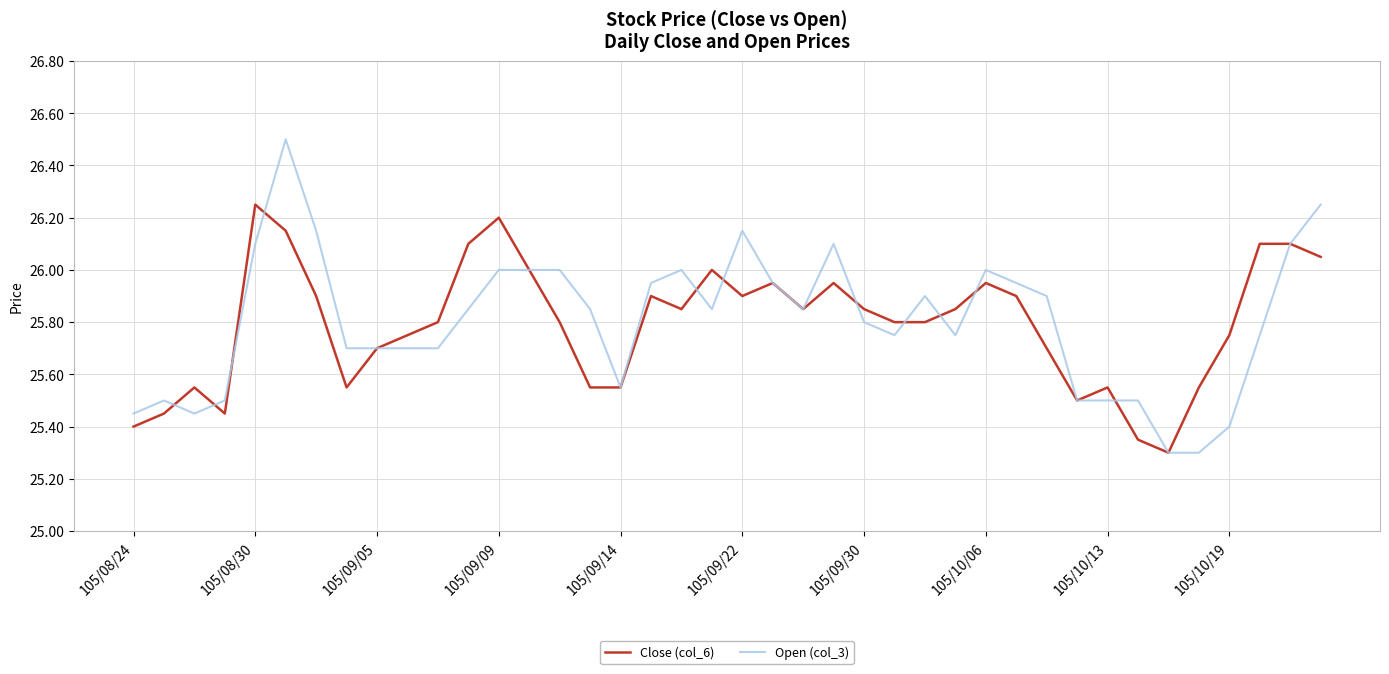

After their last crossing, which series has the higher values: Open (col_3) or Close (col_6)?

Open (col_3)